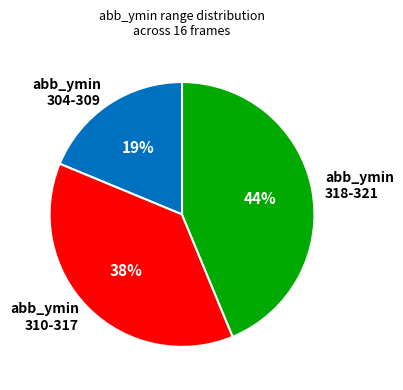

Is there any slice that represents more than half of the pie?

No